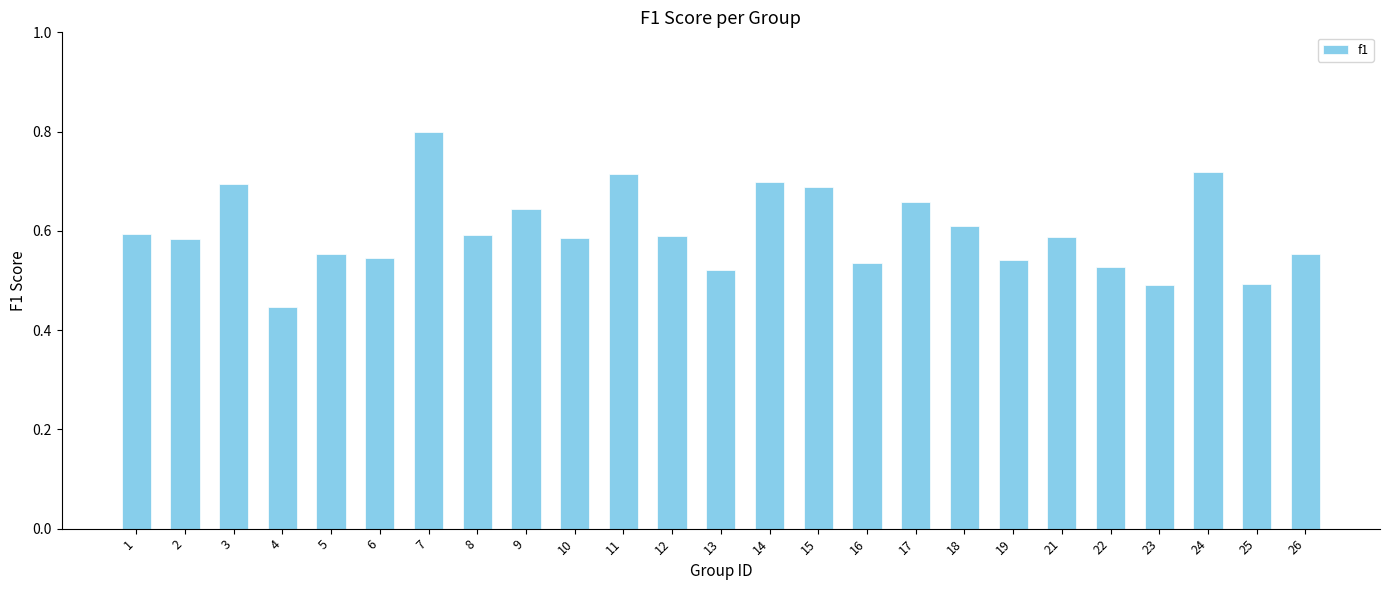

At which label is the value closest to 0?

4